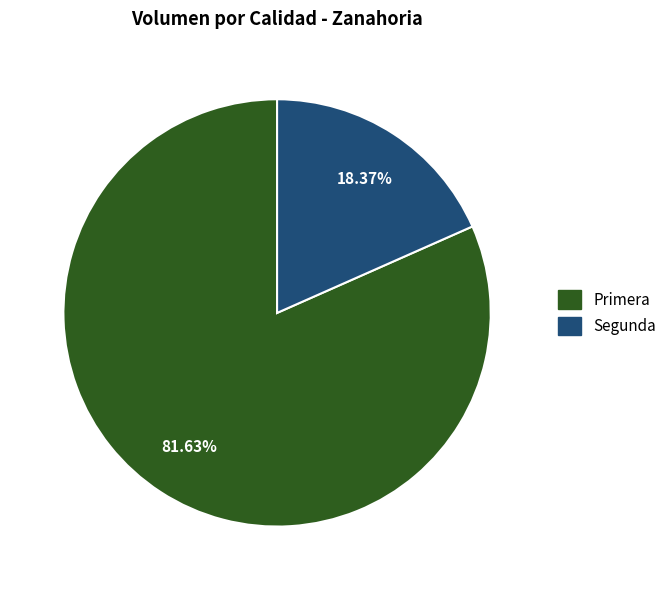

What is the smallest slice in the pie chart?

Segunda